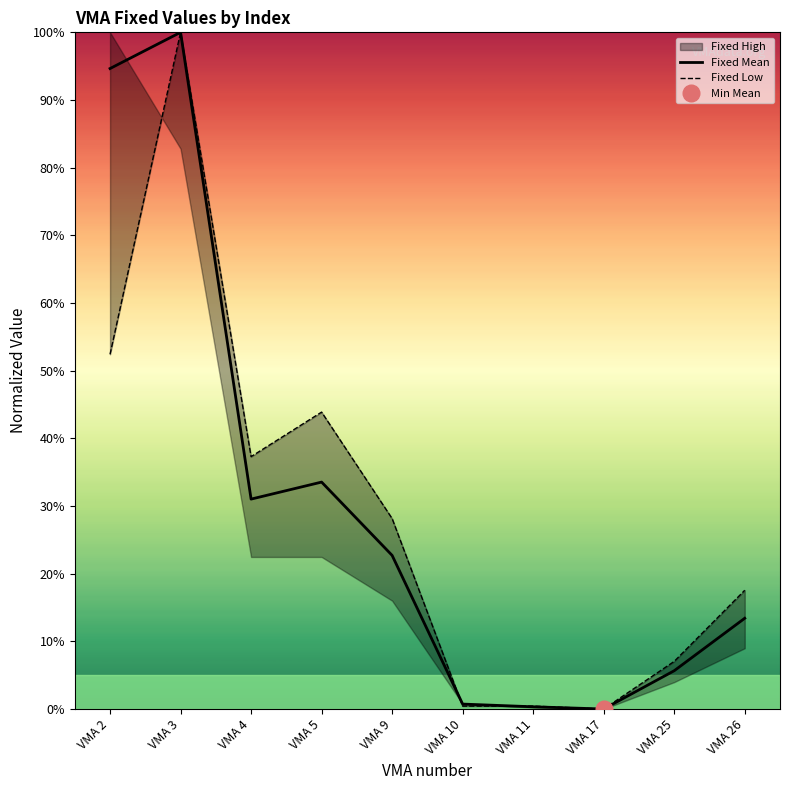

Between VMA 11 and VMA 10, which is larger?

VMA 10